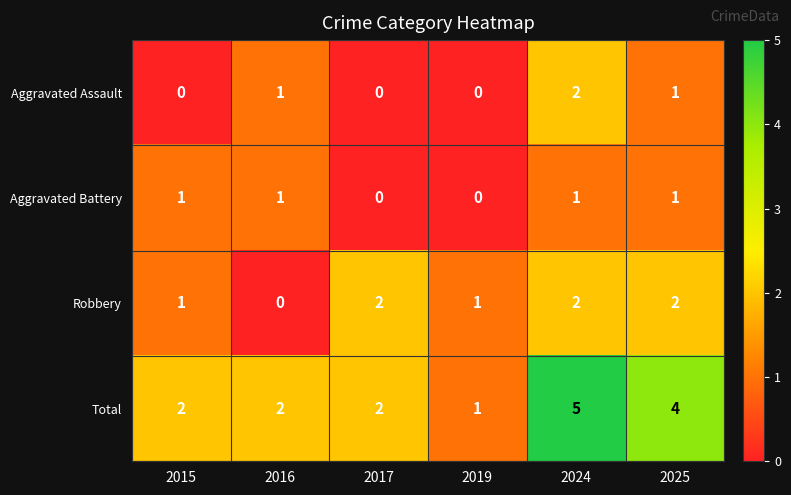

Which series has the widest spread of values?

Total